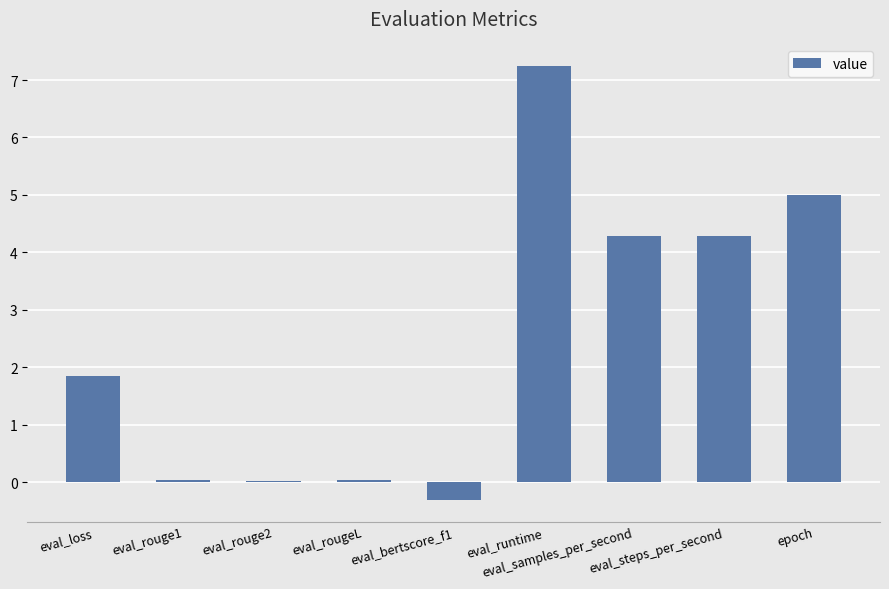

Are the bars horizontal?

No